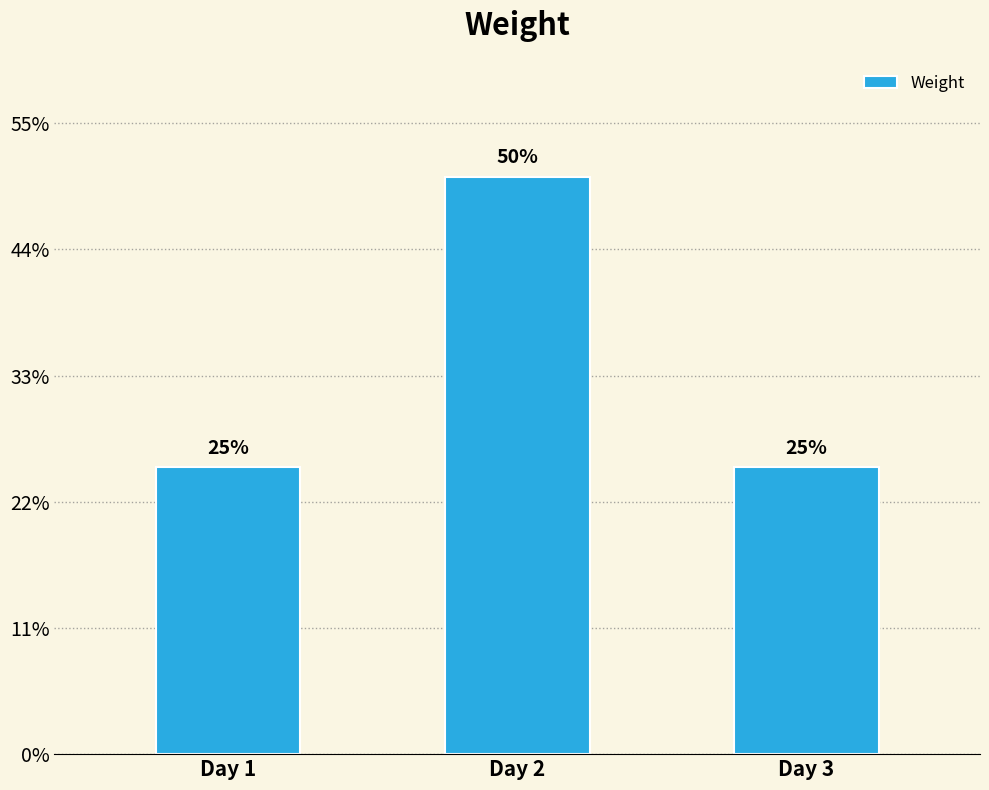

Are the bars horizontal?

No